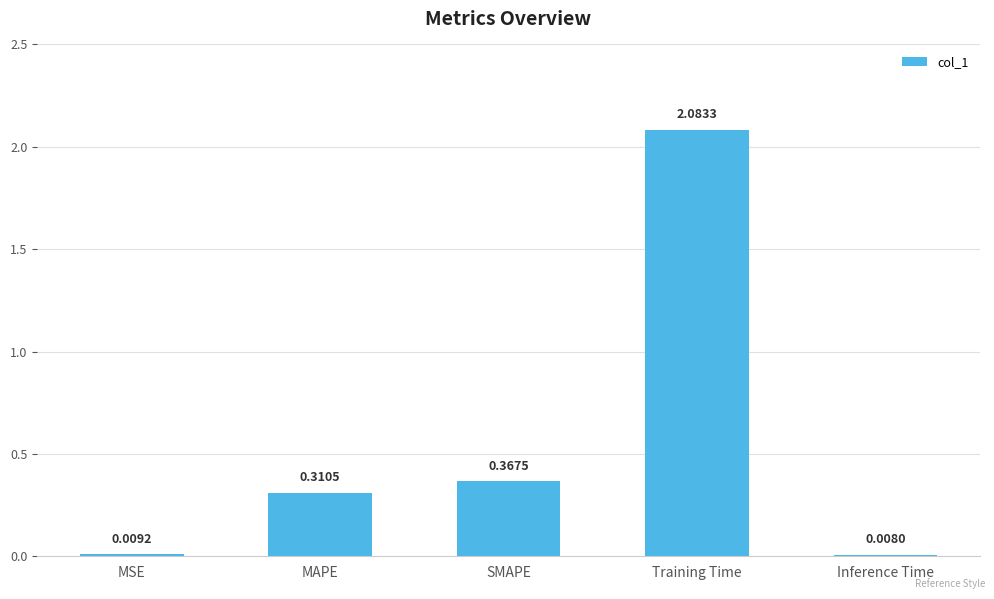

At which category does the chart reach its peak across all series?

Training Time